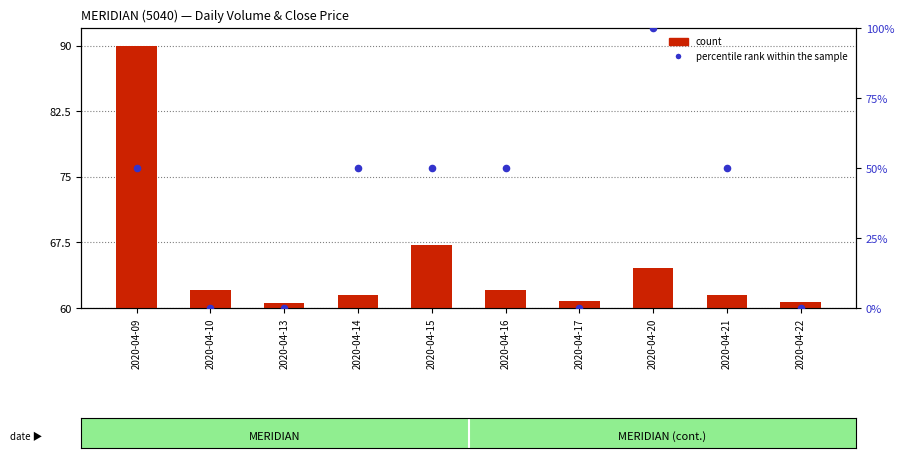

What are all the series names shown in the legend?

count, percentile rank within the sample